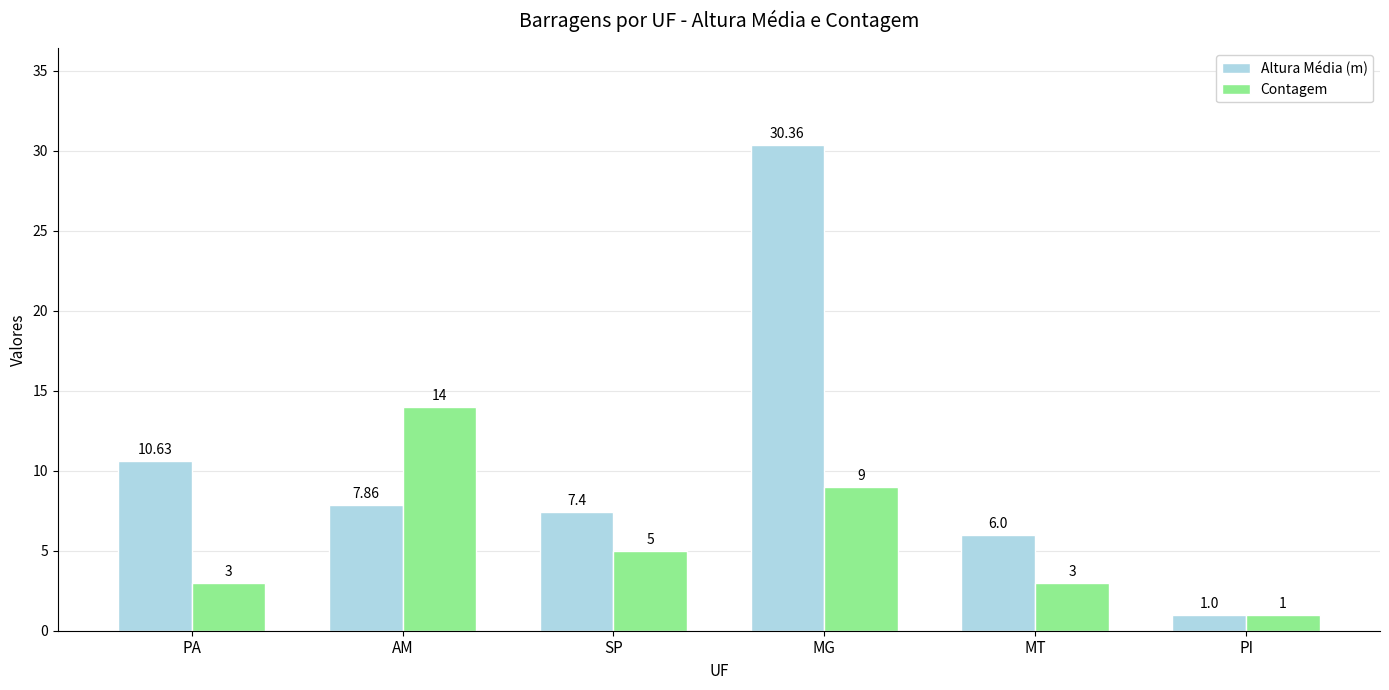

Rank the series at MG from lowest to highest value.

Contagem, Altura Média (m)